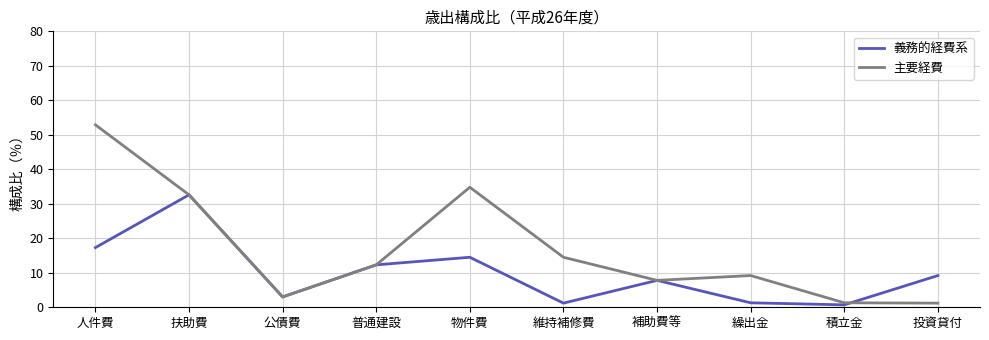

At which label does 義務的経費系 first exceed 9?

人件費